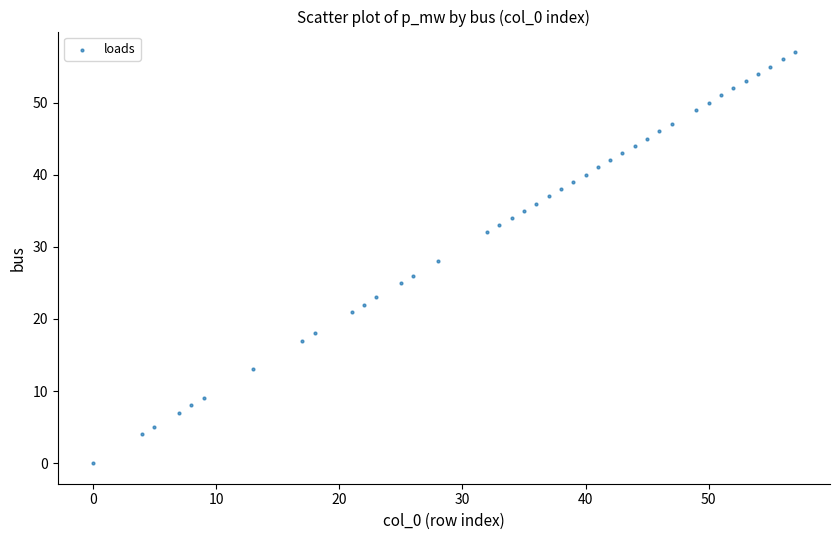

What is the range of Y values (max minus min)?

57